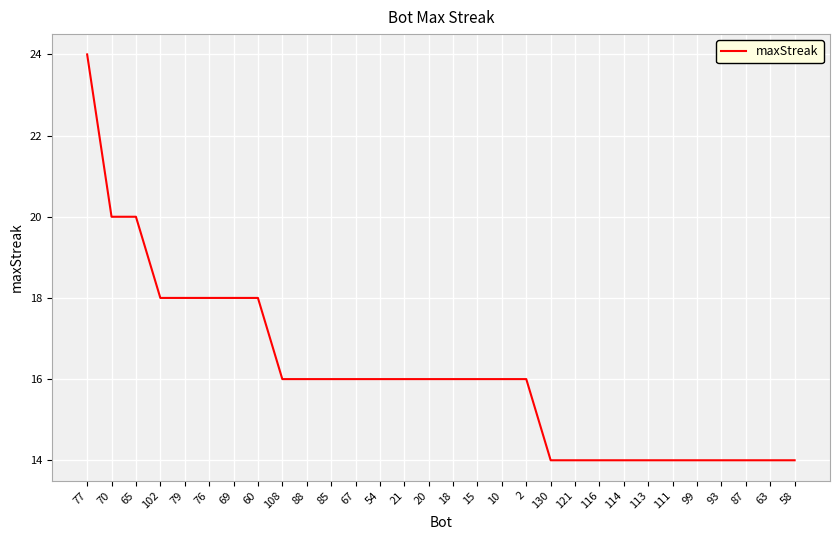

Read the value at 113.

14